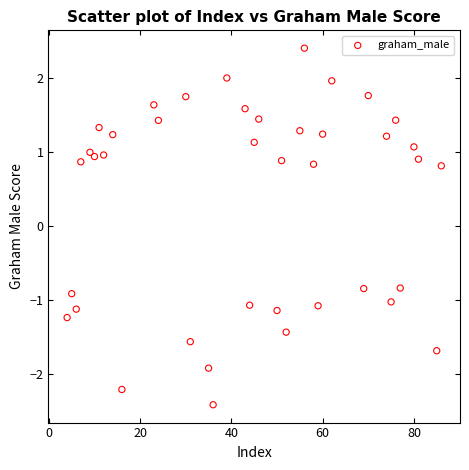

What is the range of Y values (max minus min)?

4.8